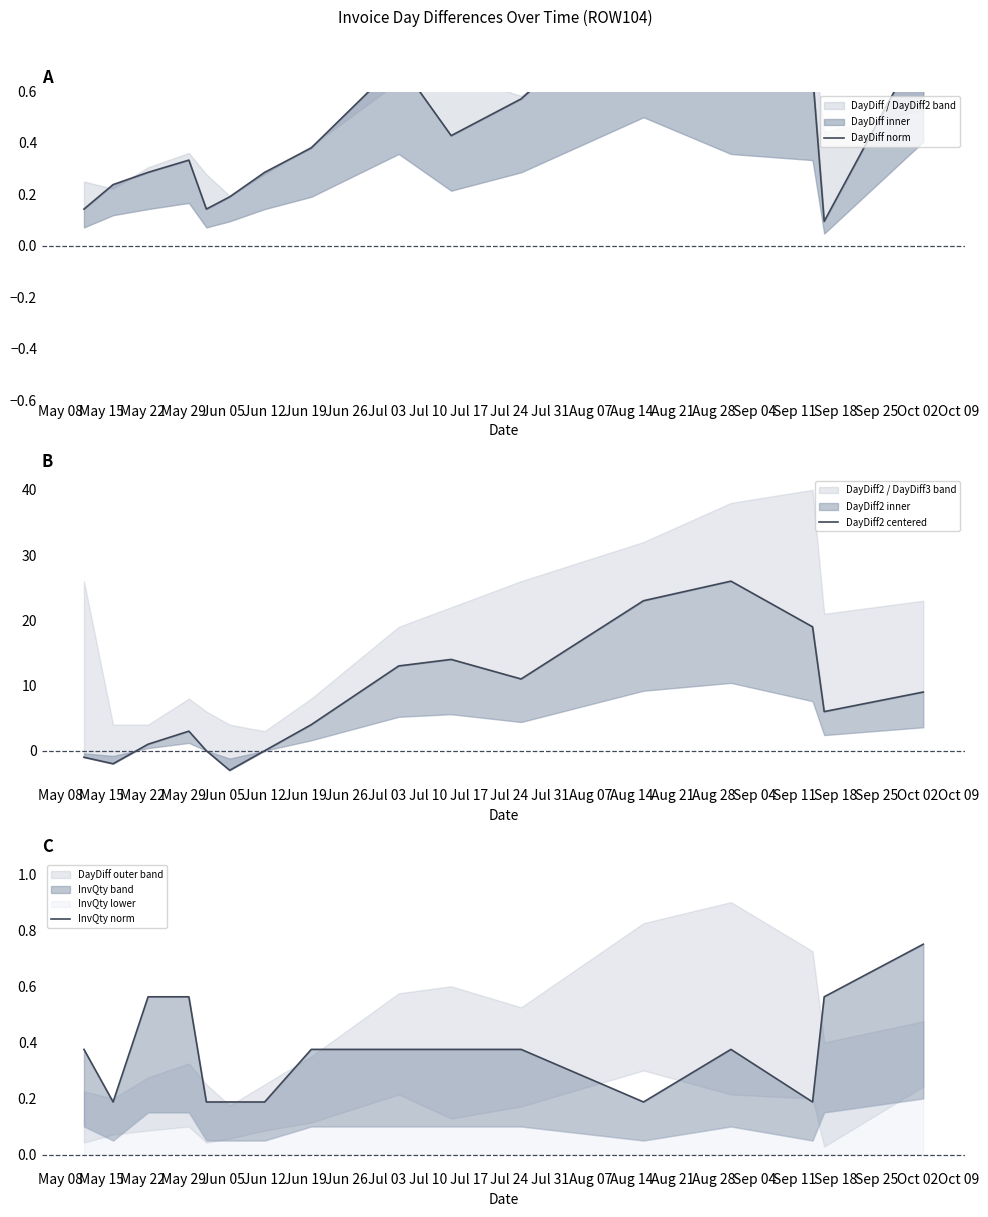

What is the sum of all InvQty norm values?

5.8